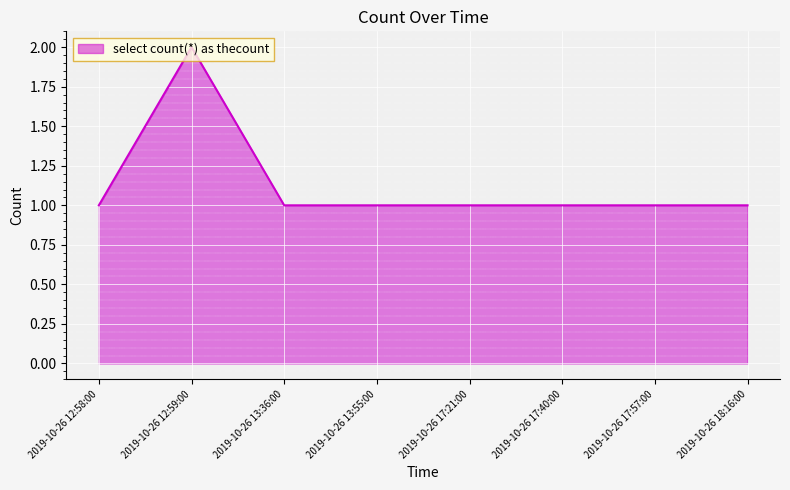

What is the average value?

1